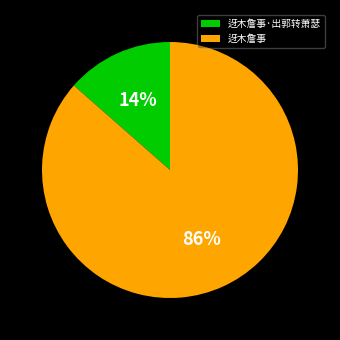

Do 迓木詹事 and 迓木詹事·出郭转萧瑟 together represent more than half of the pie?

Yes